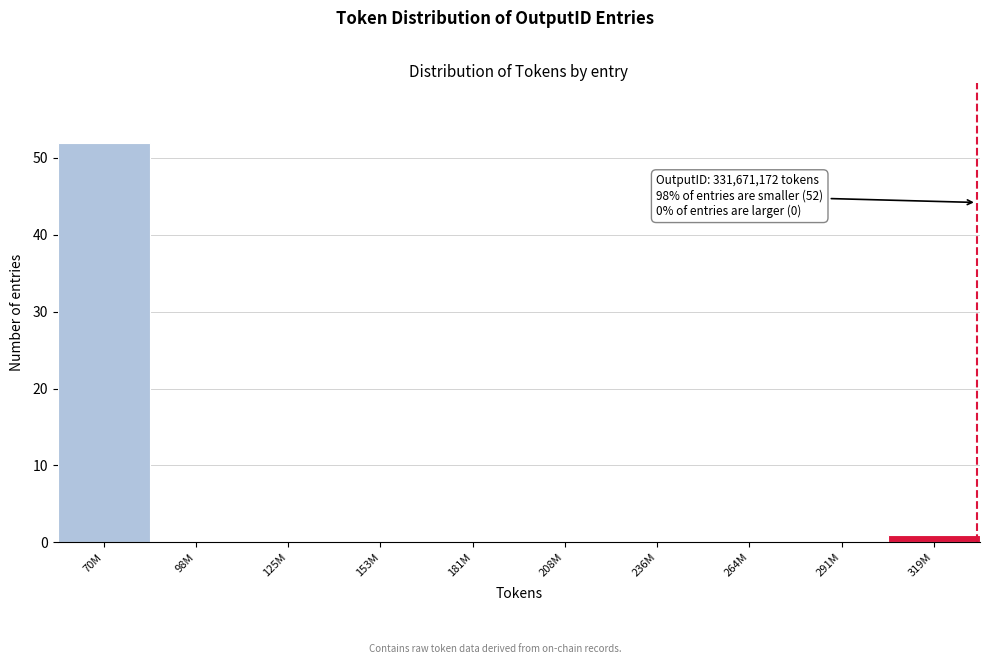

Reading right to left, transcribe all the data shown in this chart.

319M=1	291M=0	264M=0	236M=0	208M=0	181M=0	153M=0	125M=0	98M=0	70M=52